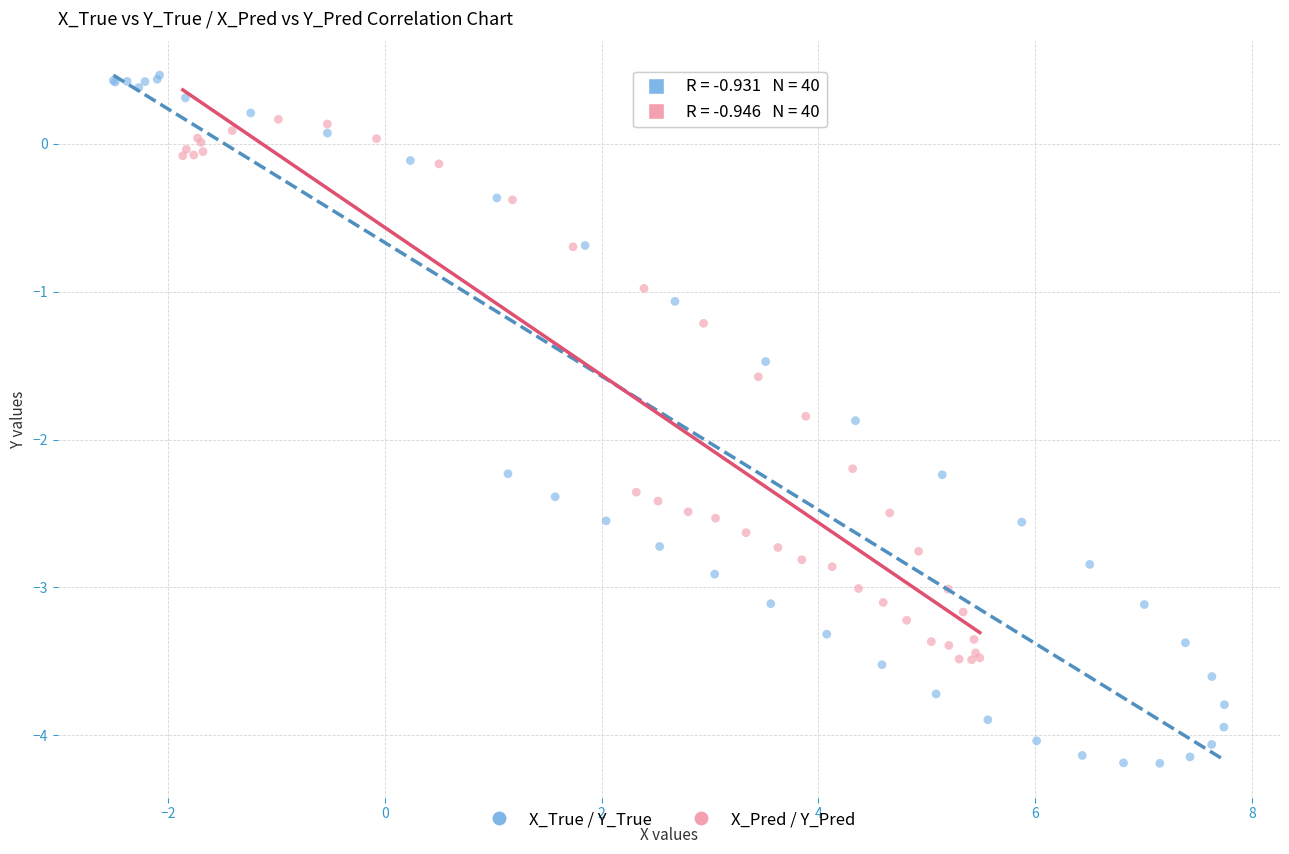

Which series contains the highest Y value?

X_True / Y_True